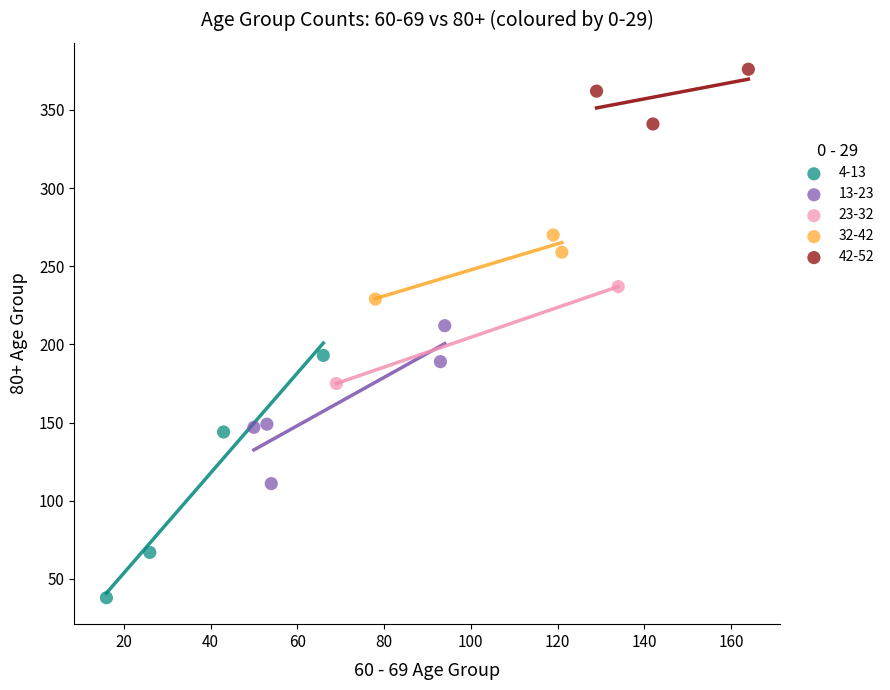

Which series has the largest Y range (max minus min)?

4-13